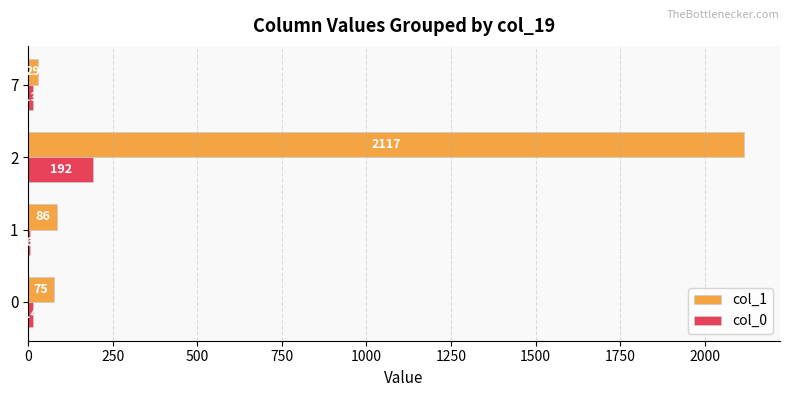

Which series changed the most between 1 and 2?

col_1